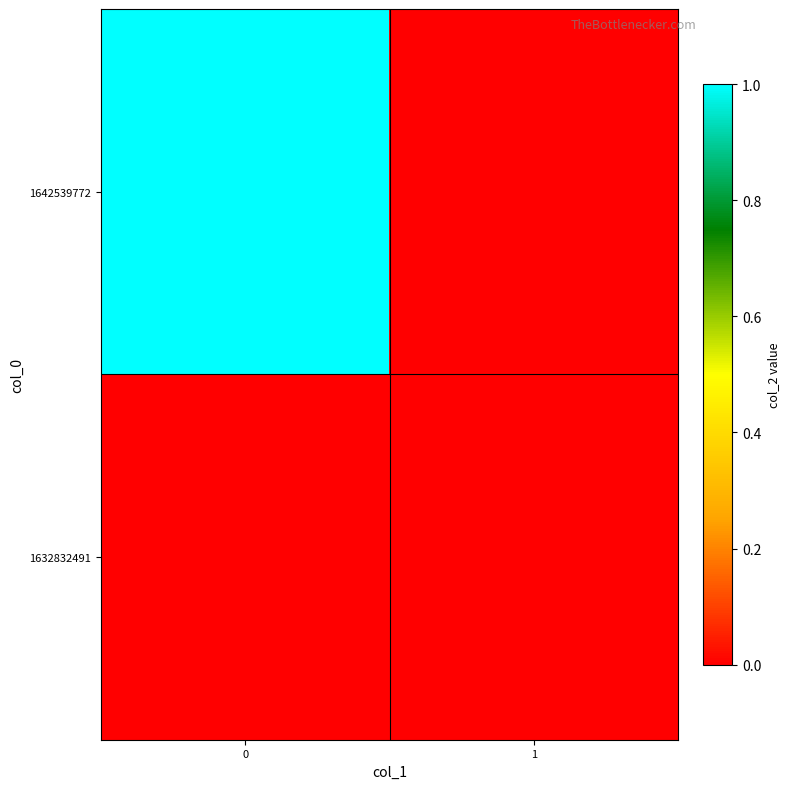

Reading left to right, list all the values displayed in this chart.

1632832491: 0=0	1=0
1642539772: 0=1	1=0